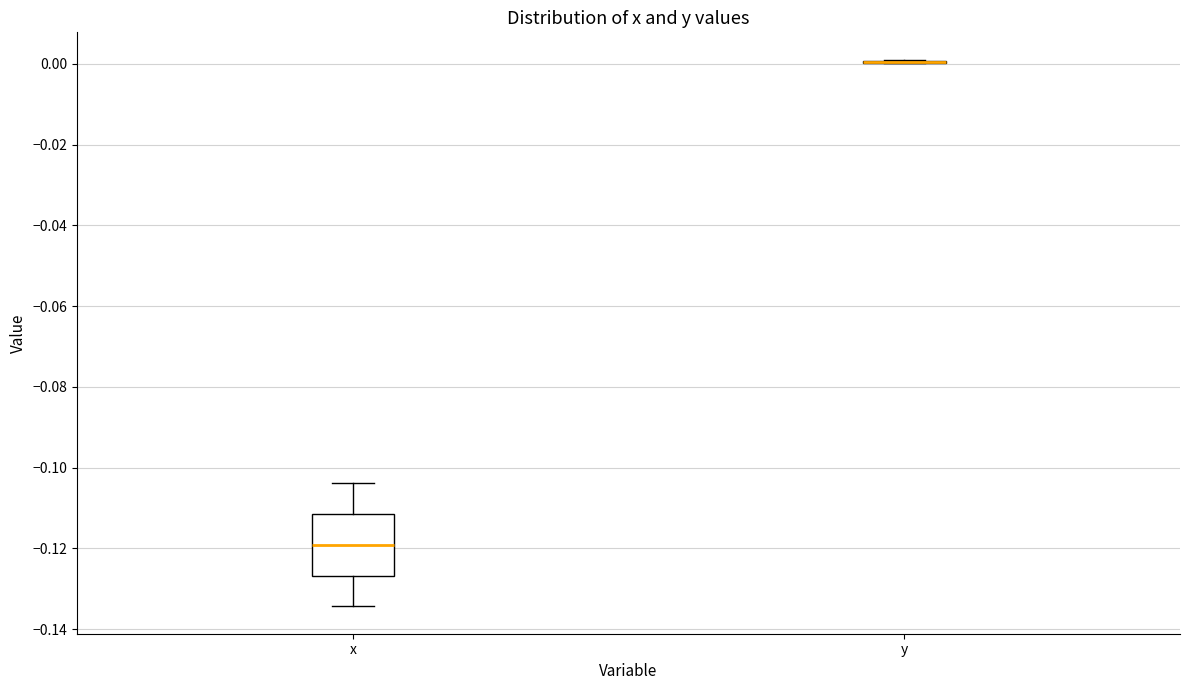

Where is the upper edge of the box for x on the y-axis? The values are not printed on the chart, so give them approximately, as read against the axis.

-0.112